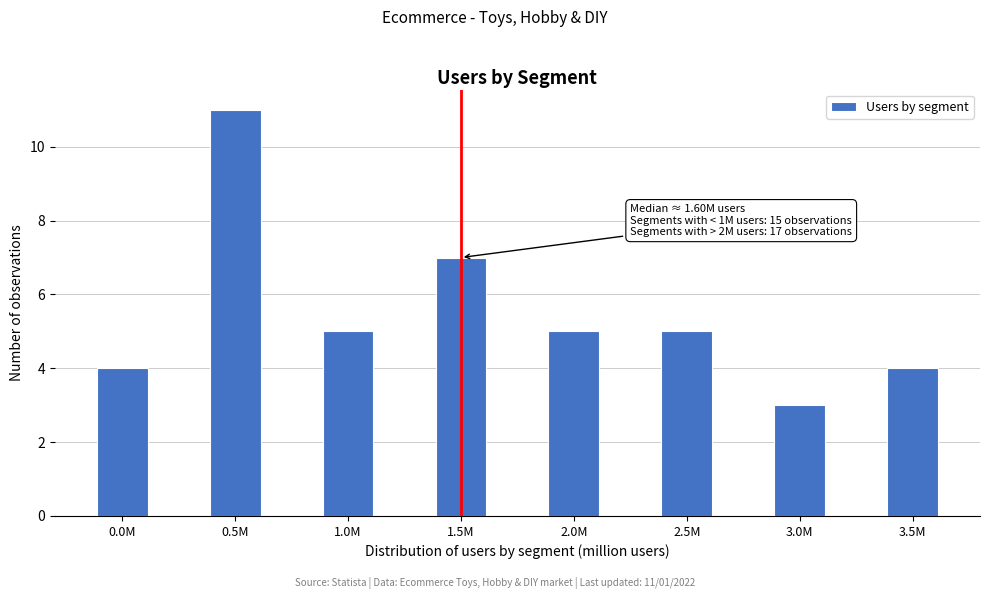

Reading left to right, transcribe all the data shown in this chart.

4	11	5	7	5	5	3	4